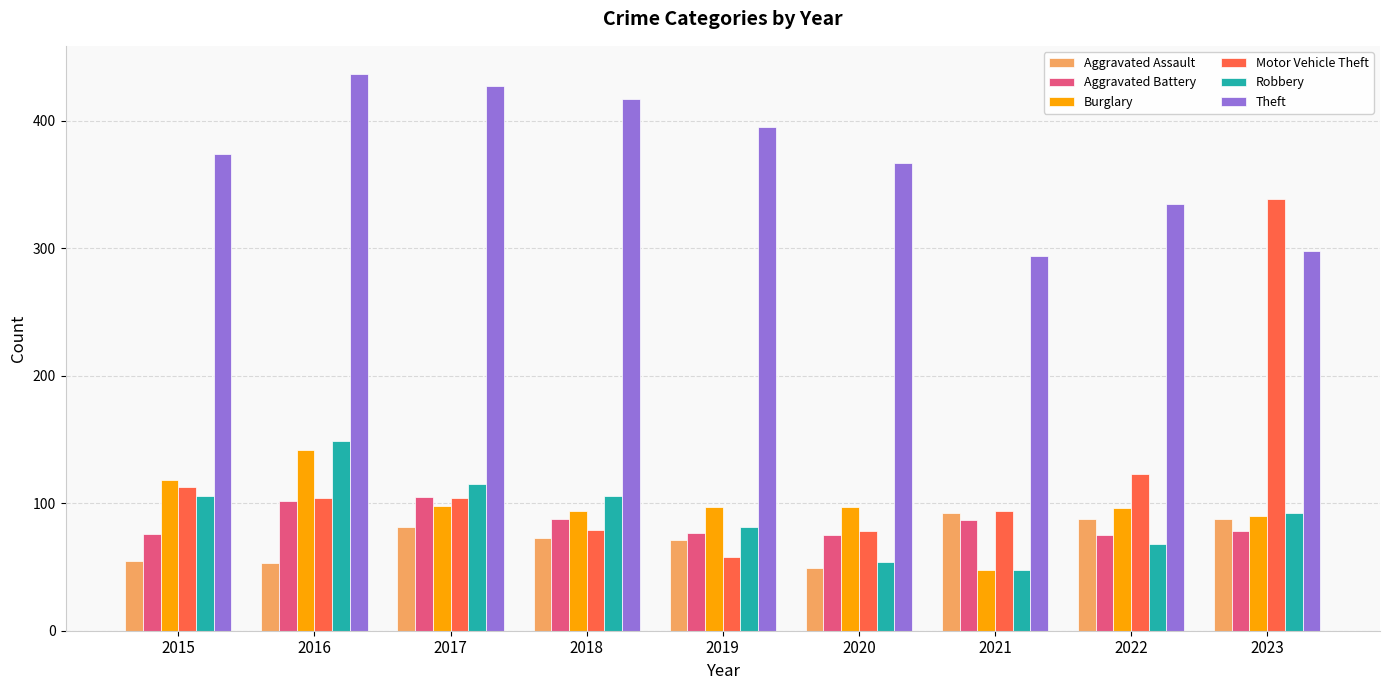

What is the difference between the second highest and minimum values in the Aggravated Assault series?

39